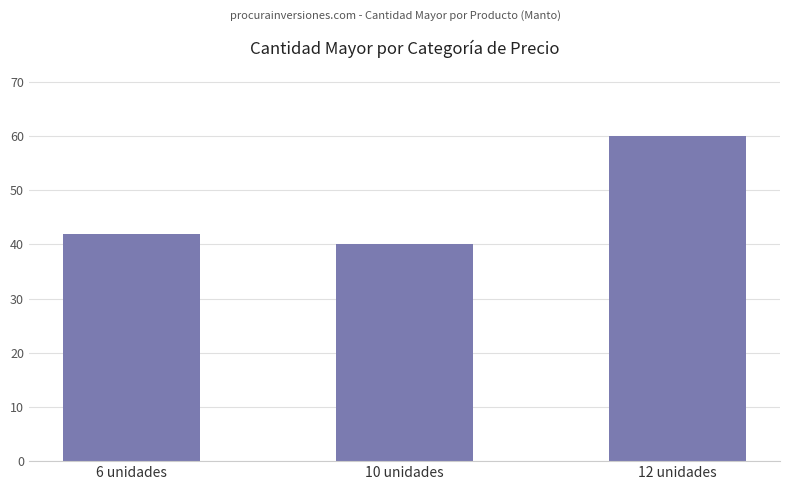

Is it true that the value at 12 unidades is 34?

False